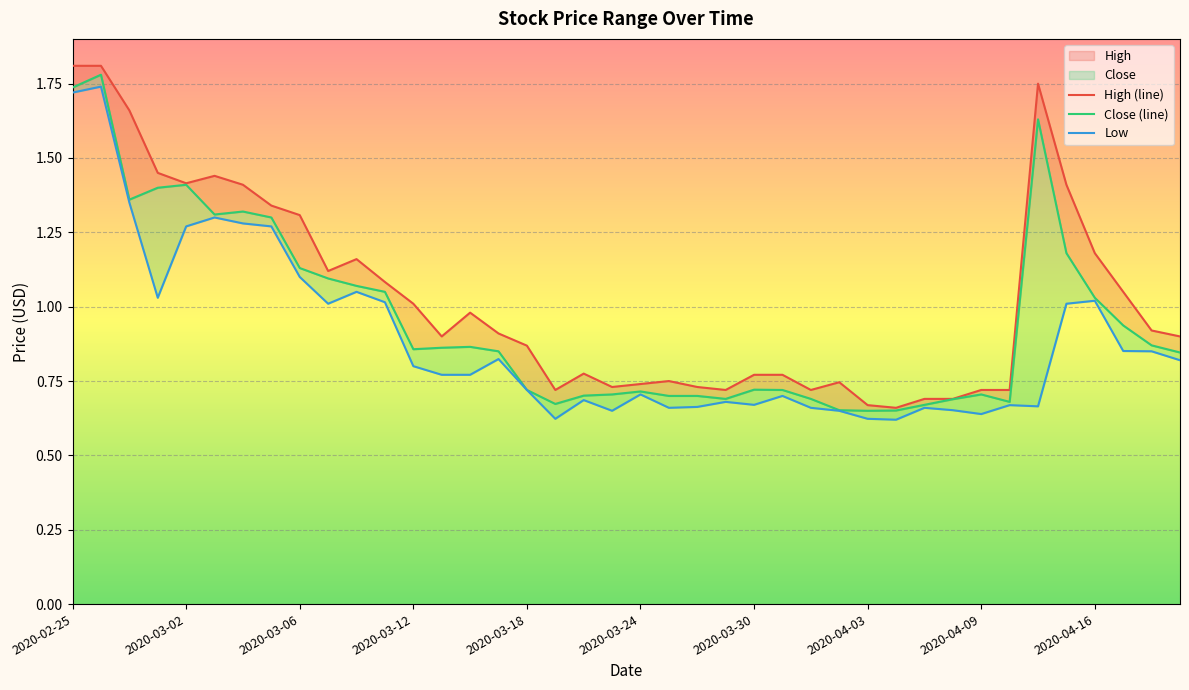

In Close, how many points are higher than both neighbors (excluding endpoints)?

8